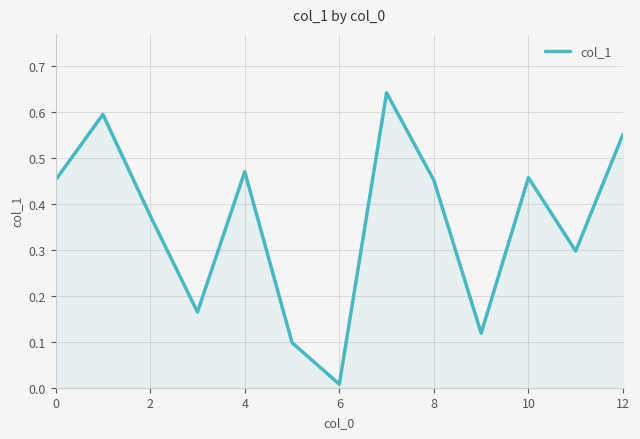

At which category does the chart reach its minimum across all series?

6